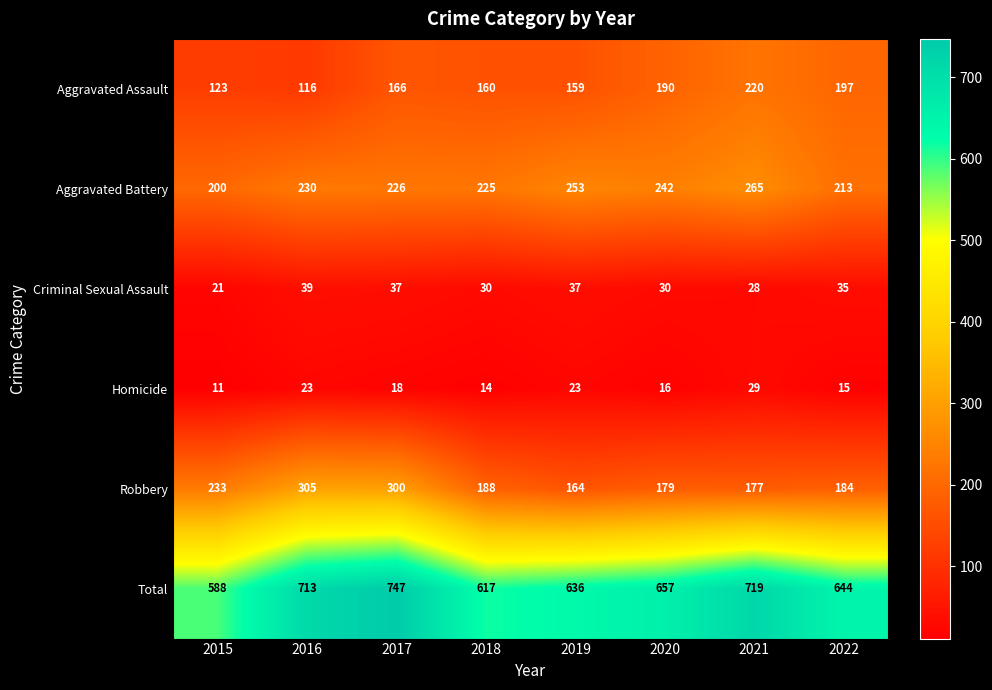

How many series are shown in this chart?

6